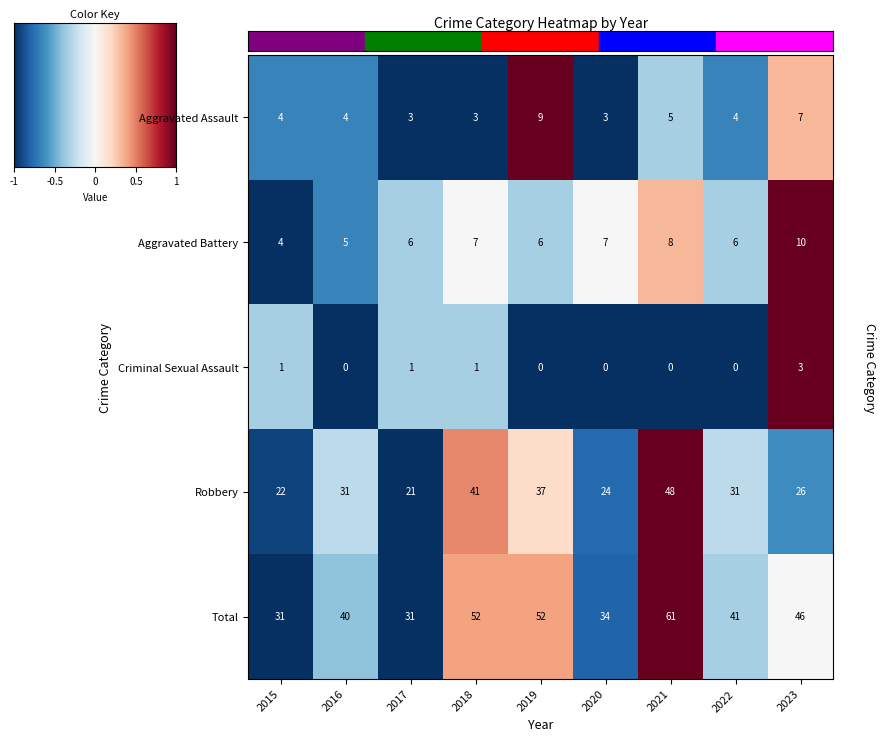

How many series are shown in this chart?

5